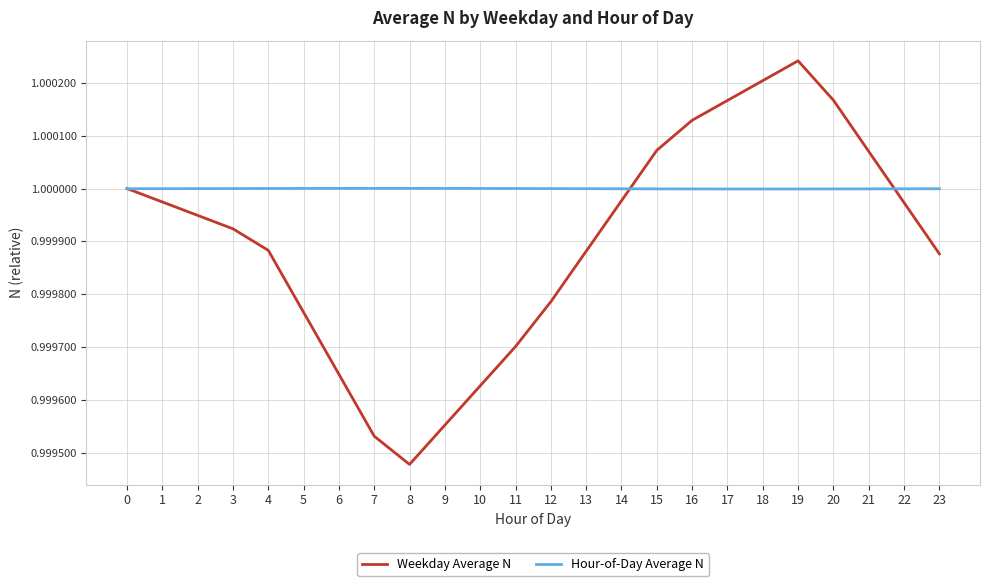

After their last crossing, which series has the higher values: Weekday Average N or Hour-of-Day Average N?

Hour-of-Day Average N